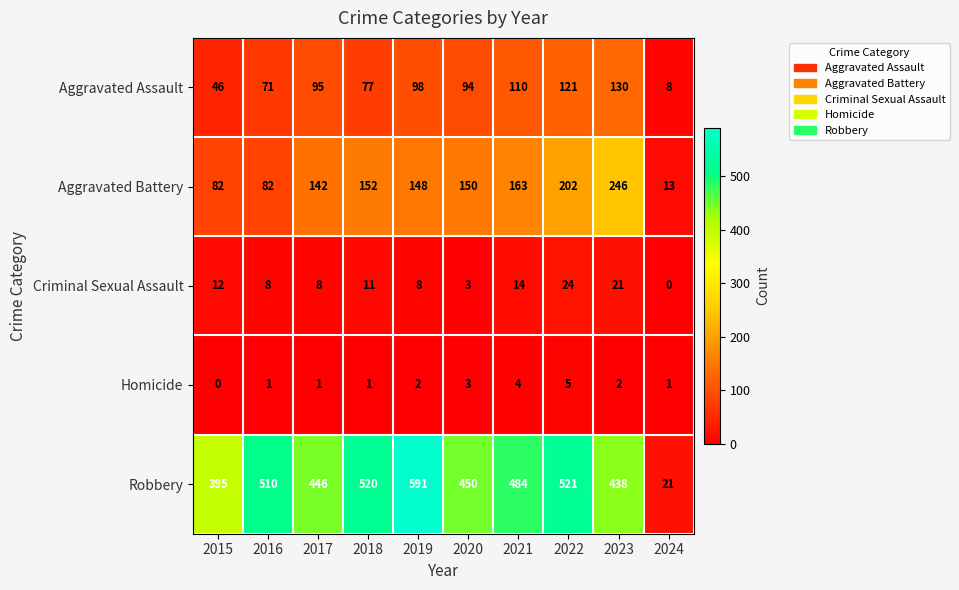

Between 2022 and 2024, which series saw the biggest shift?

Robbery